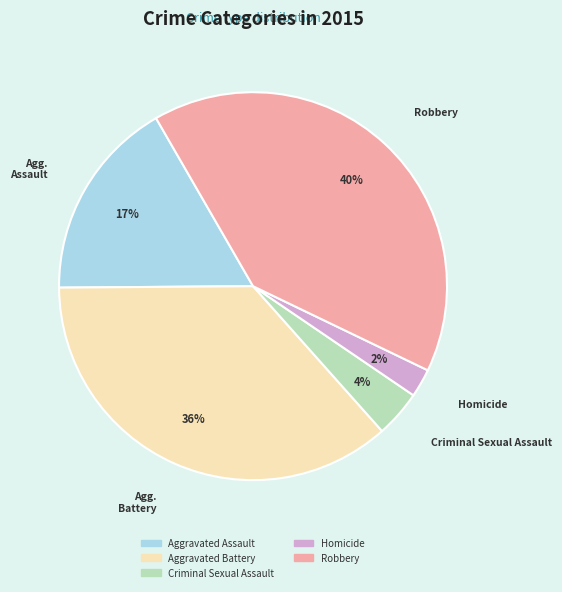

To the nearest percent, what portion does Robbery represent?

40%